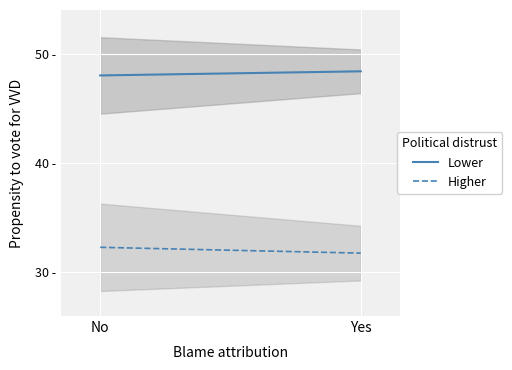

What is the label of the 2nd point from the right?

No